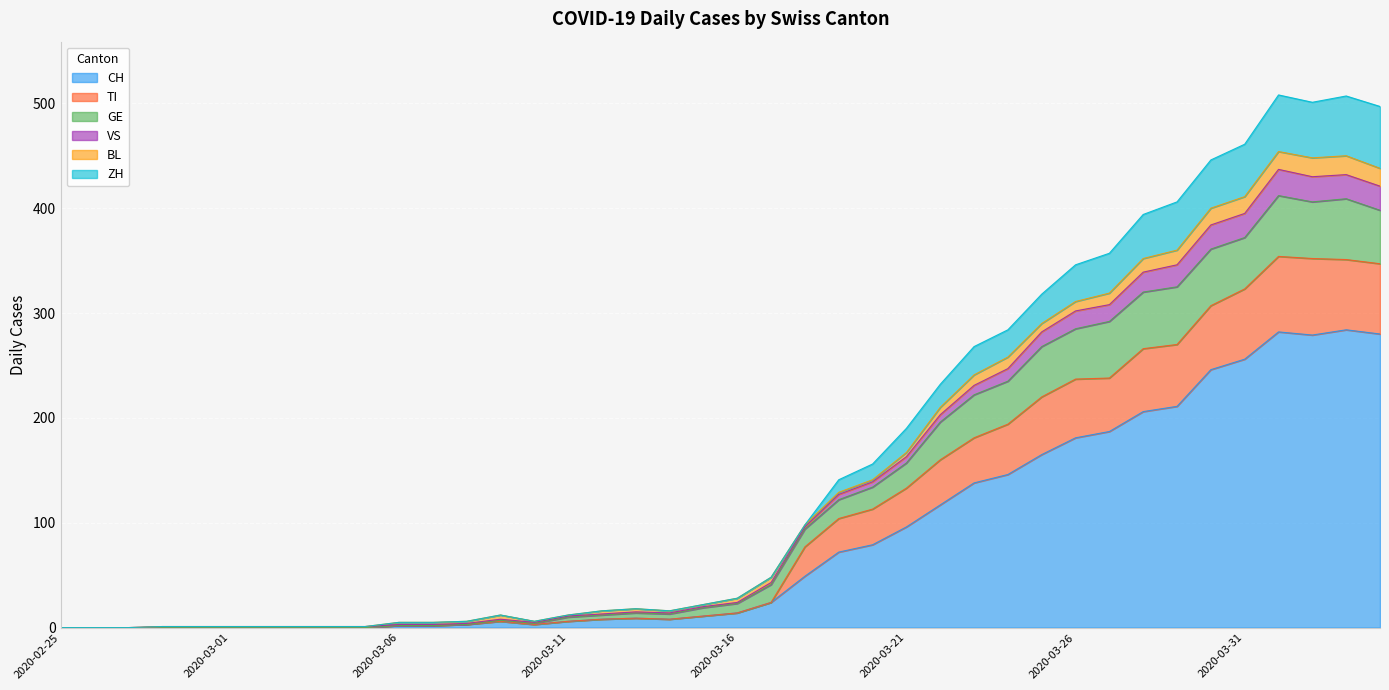

What is the highest value of the CH series?

284